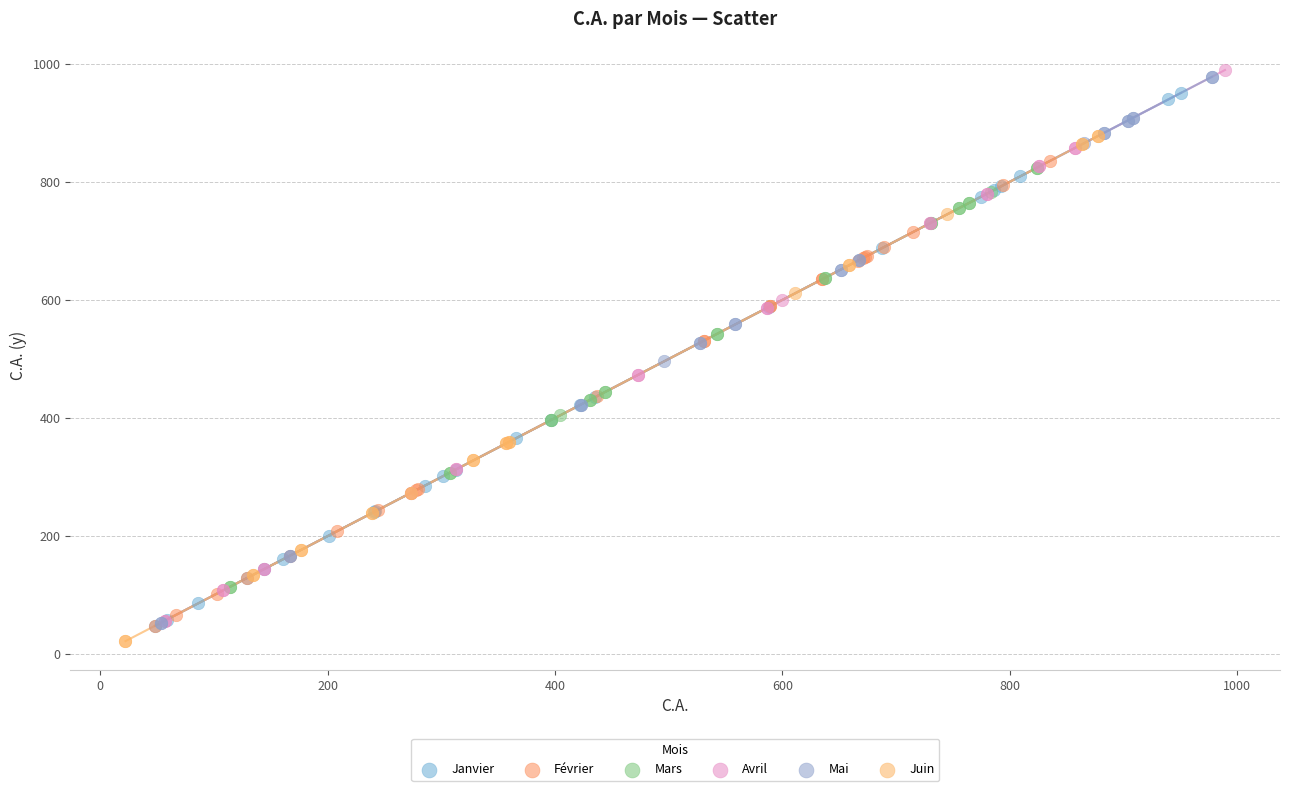

What are all the series names shown in the legend?

Janvier, Février, Mars, Avril, Mai, Juin